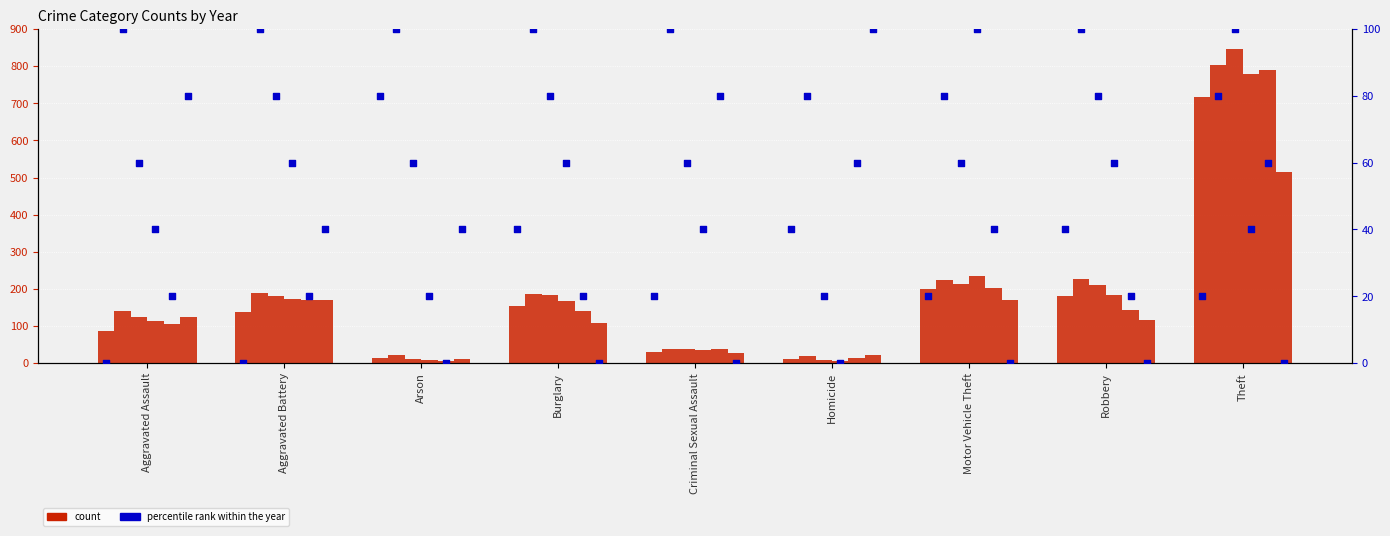

Which has a higher value, Robbery or Burglary?

Robbery